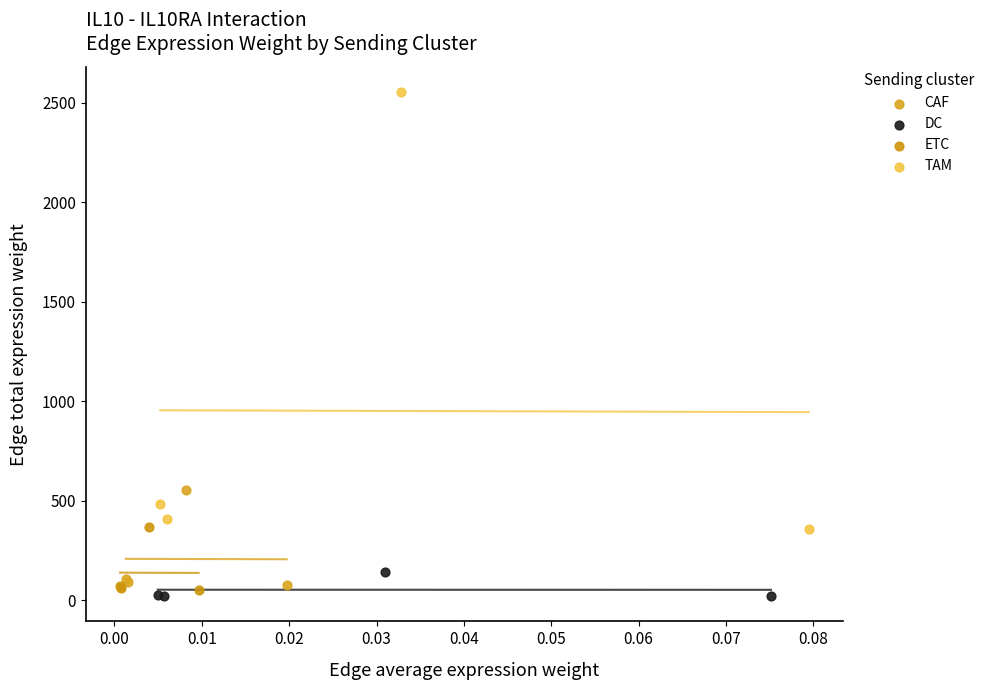

Which series has the largest Y range (max minus min)?

TAM